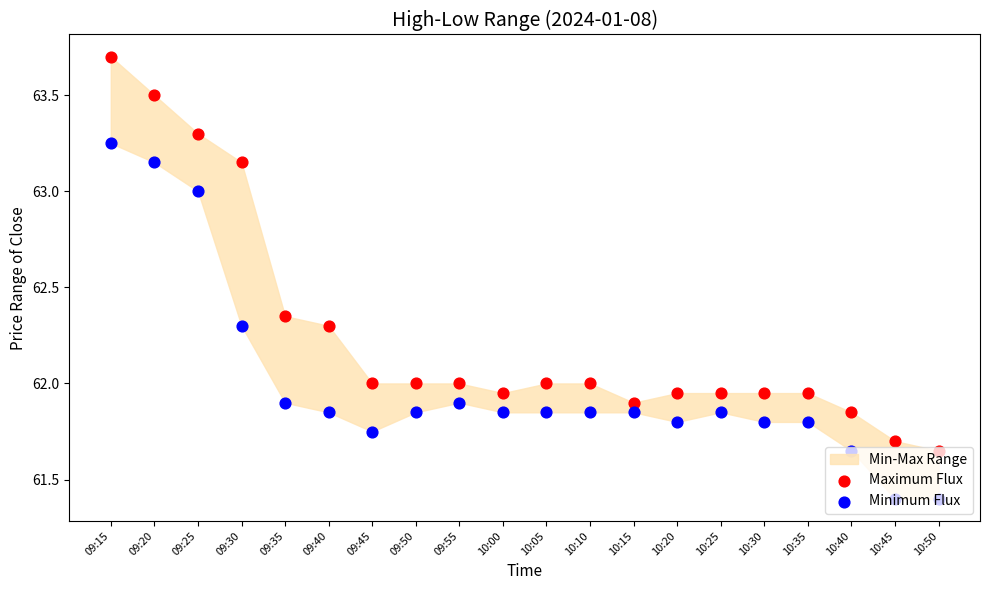

Is the value of Maximum Flux at 10:35 greater than the value of Minimum Flux at 10:05?

Yes